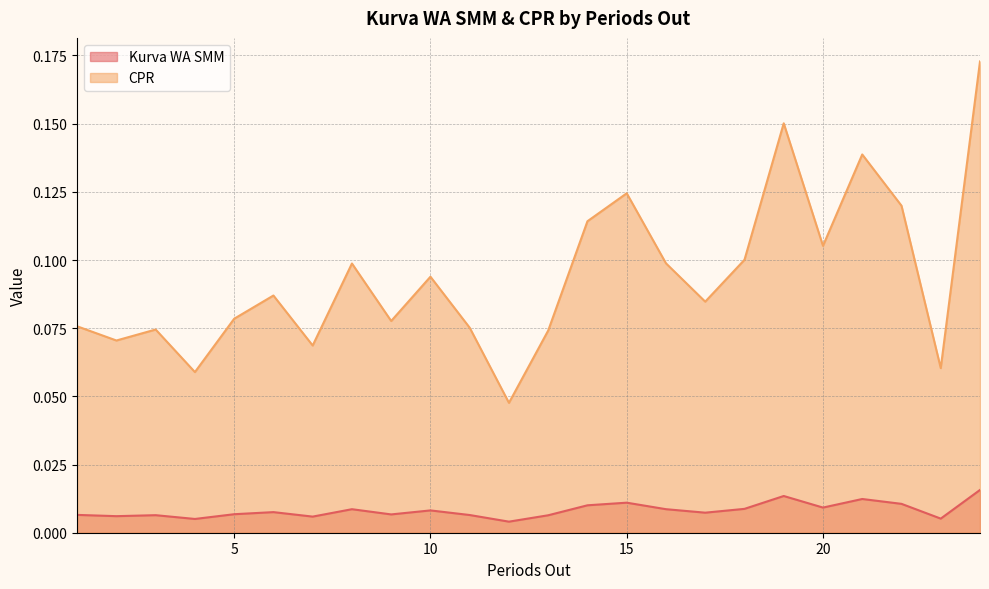

Which series has the largest range (max minus min)?

CPR